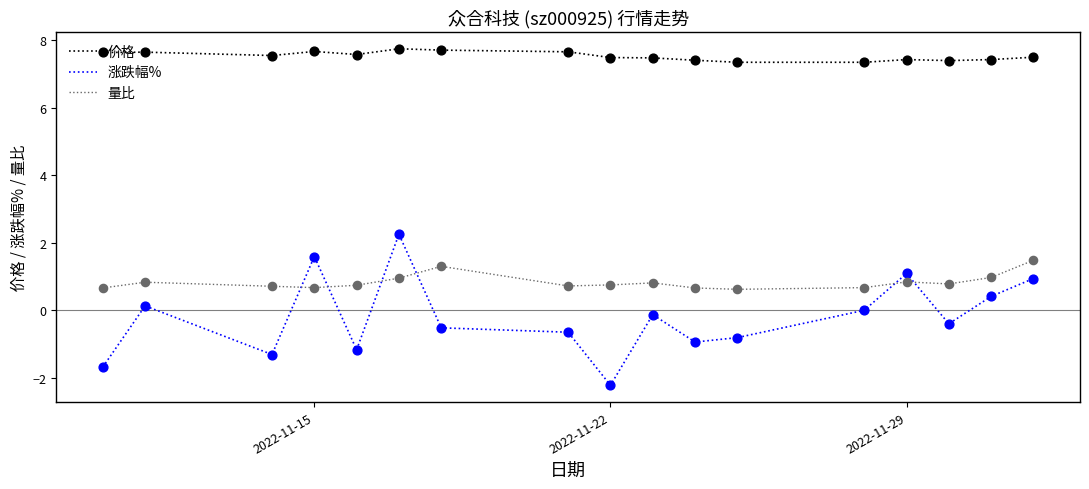

Which series has the largest total across all categories?

价格